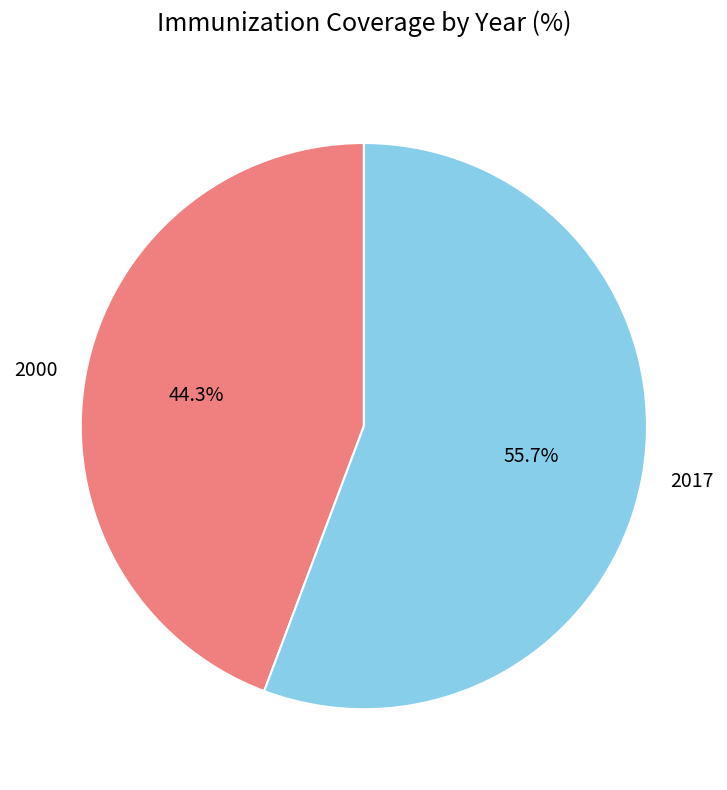

Is 2017 the majority of the pie?

Yes